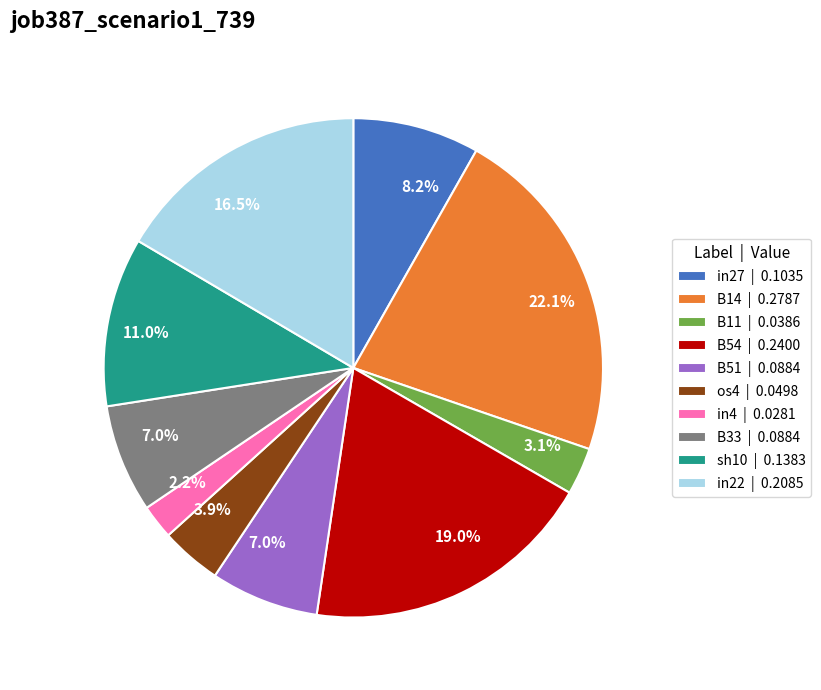

What percentage is the B33 slice, to the nearest percent?

7%